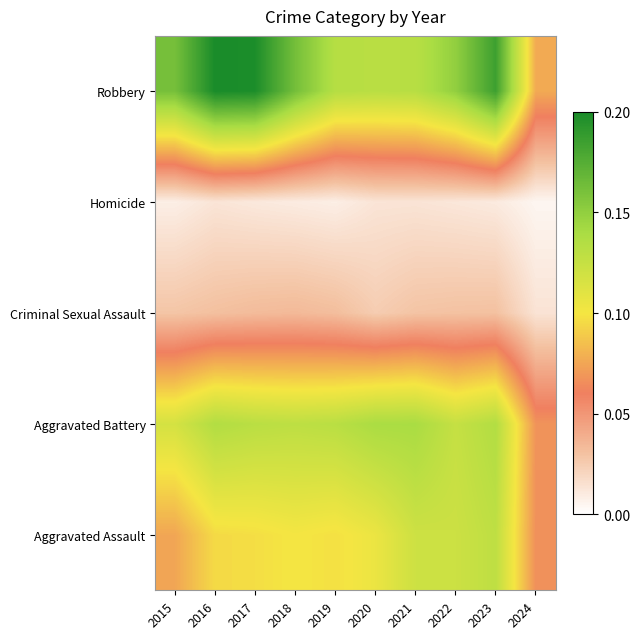

What is the total value across all series at 2018?

2.2